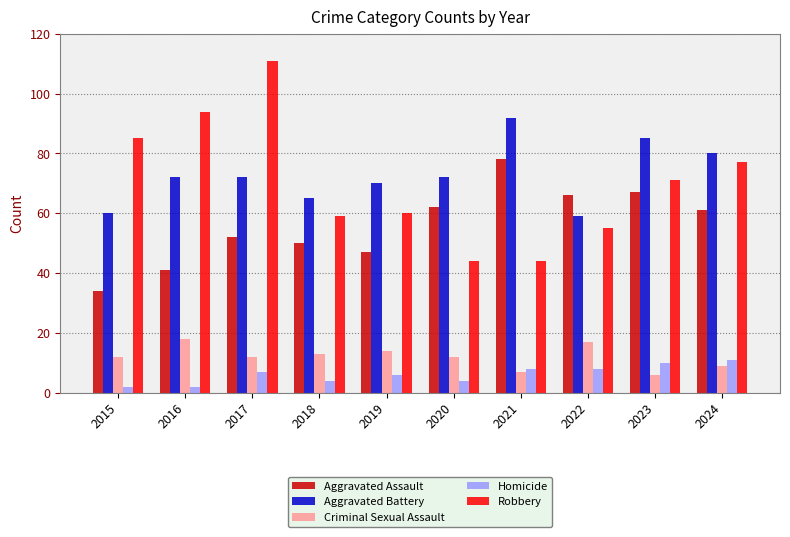

What is the difference between the Robbery values at 2023 and 2020?

27